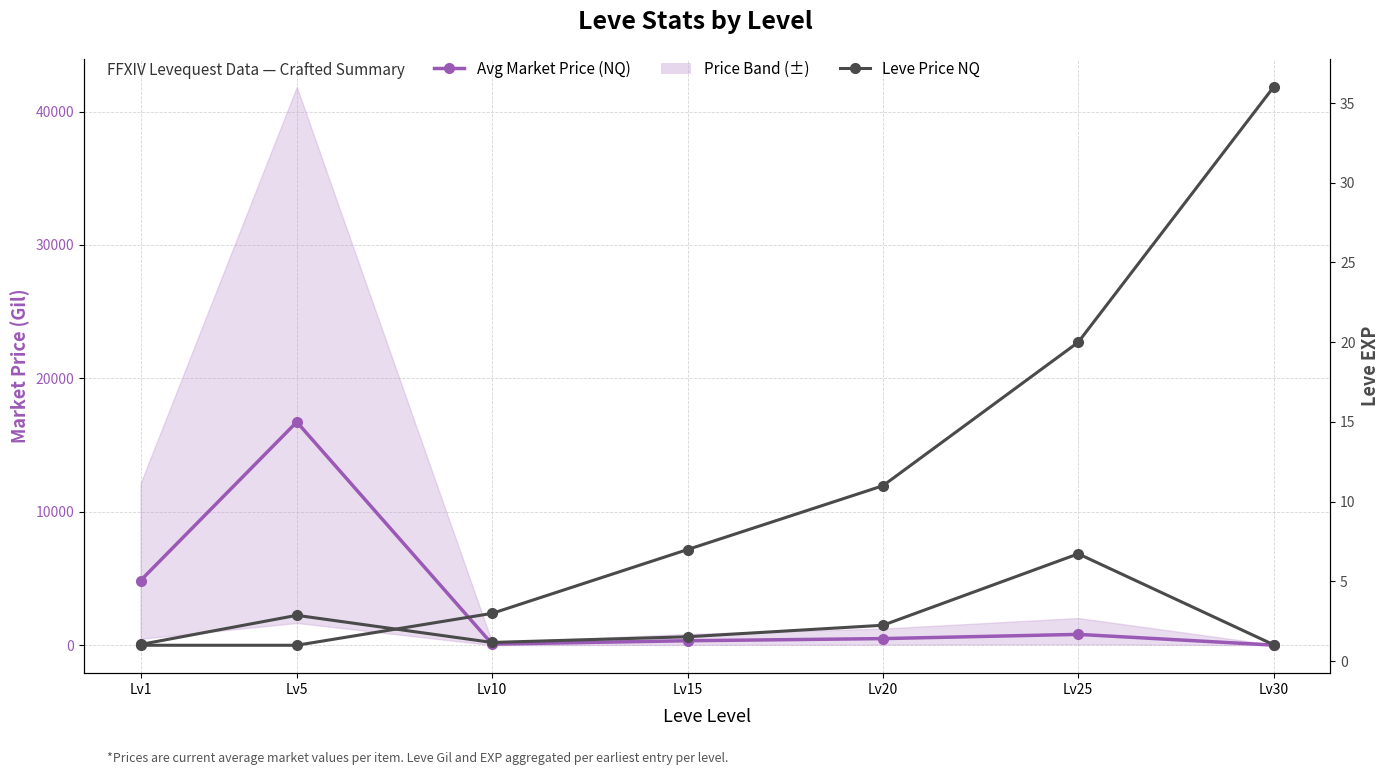

What is the difference between the Leve EXP values at Lv5 and Lv25?

19.0